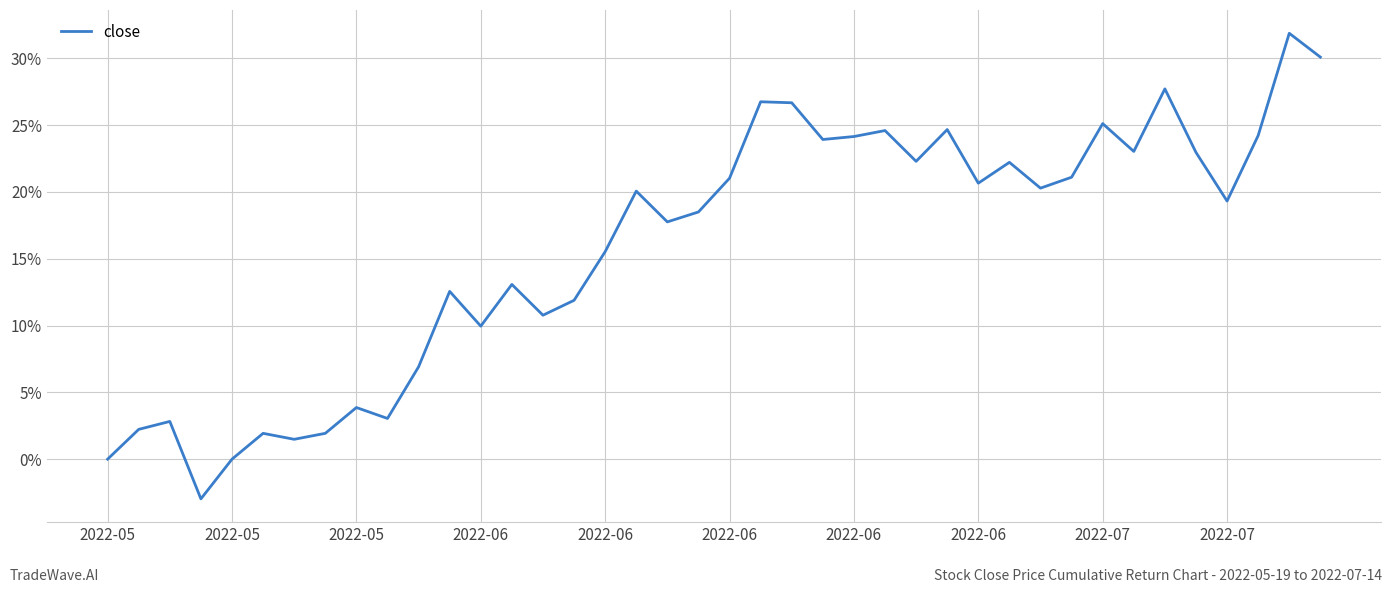

What is the difference between the maximum and minimum values?

34.8